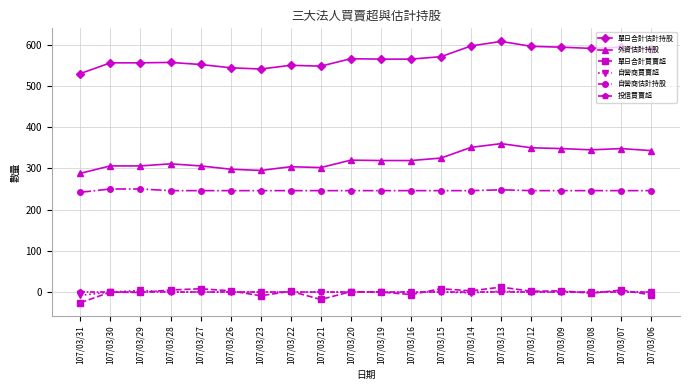

What is the maximum value for 自營商估計持股?

250